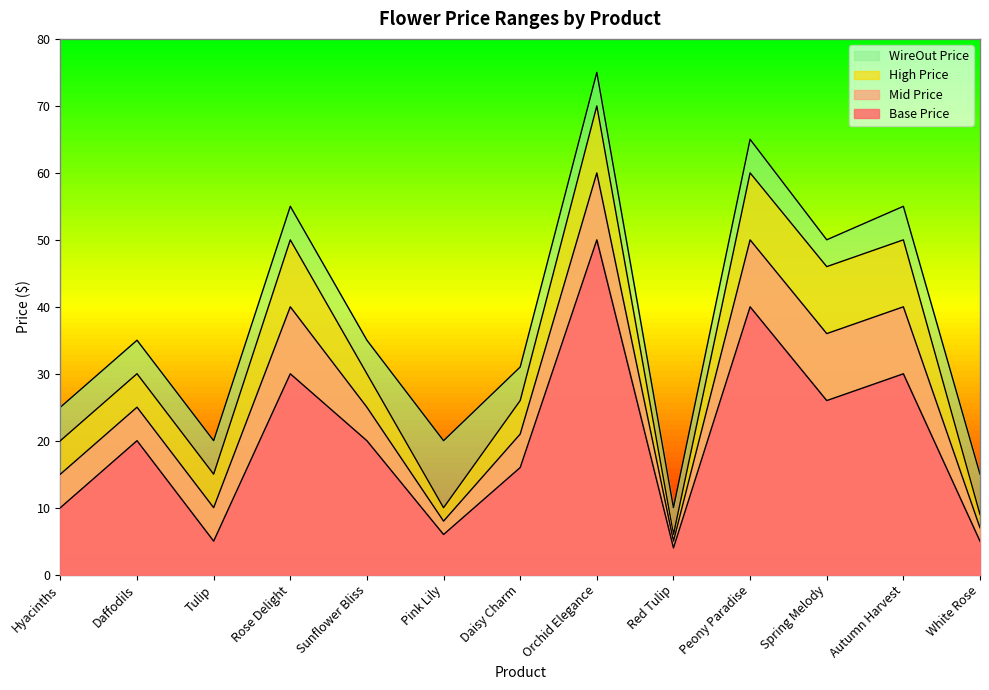

What is the sum of the High Price values at Autumn Harvest and Tulip?

65.0